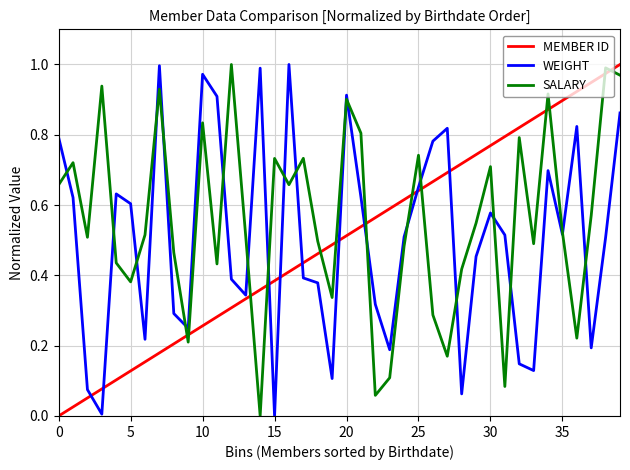

True or false: SALARY and MEMBER ID cross at least once.

True